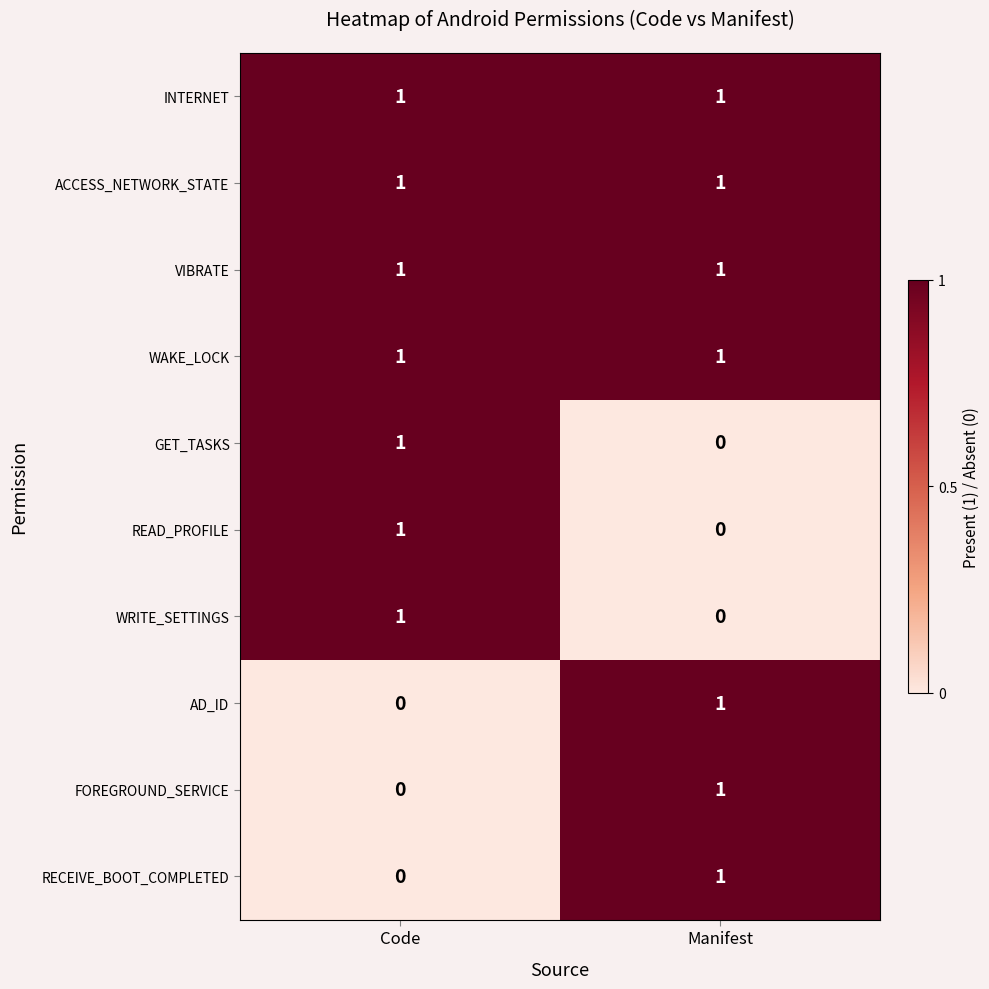

What is the total value across all series at Manifest?

7